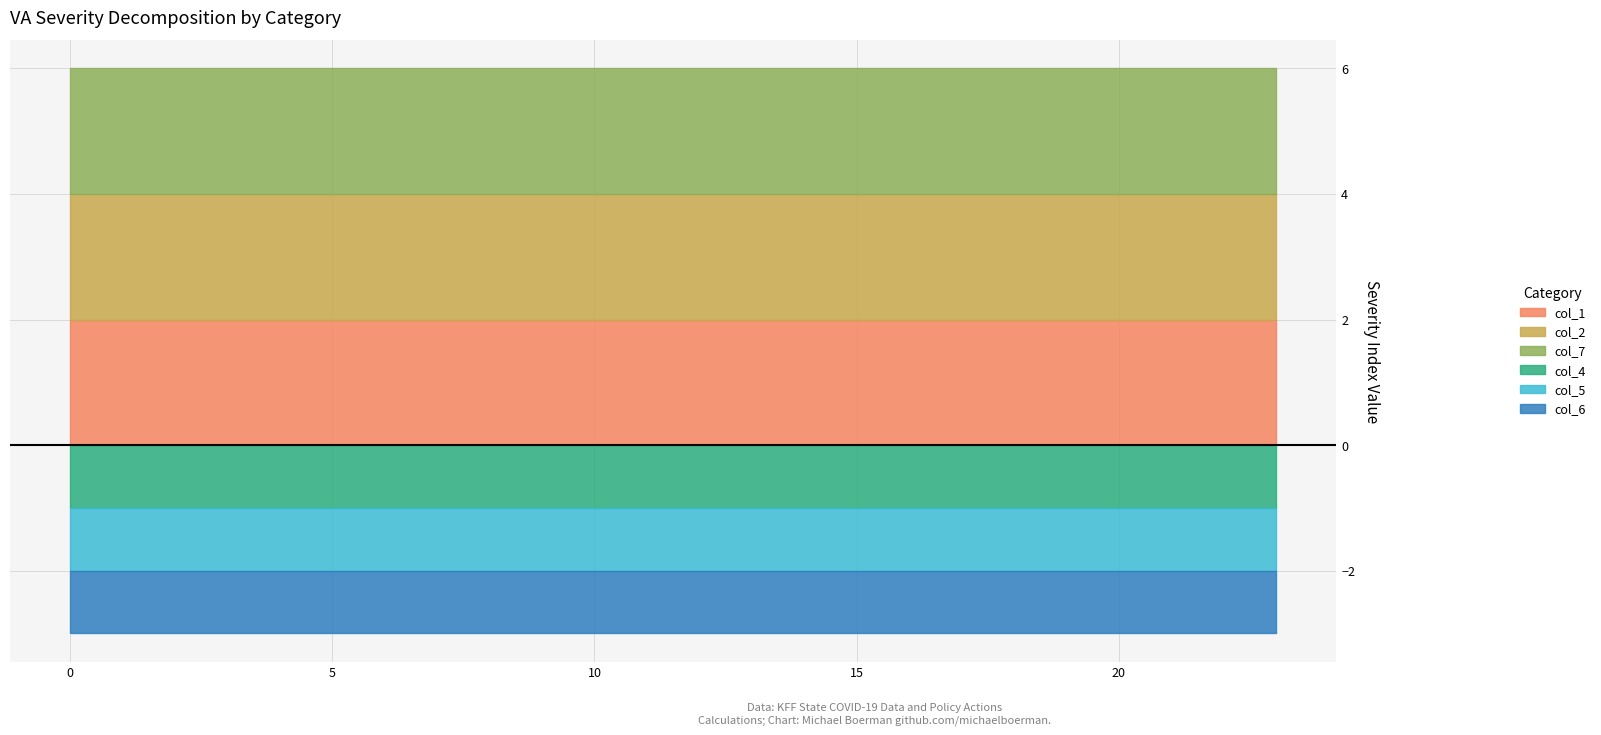

True or false: col_5 has a value of 1 at 5.

True